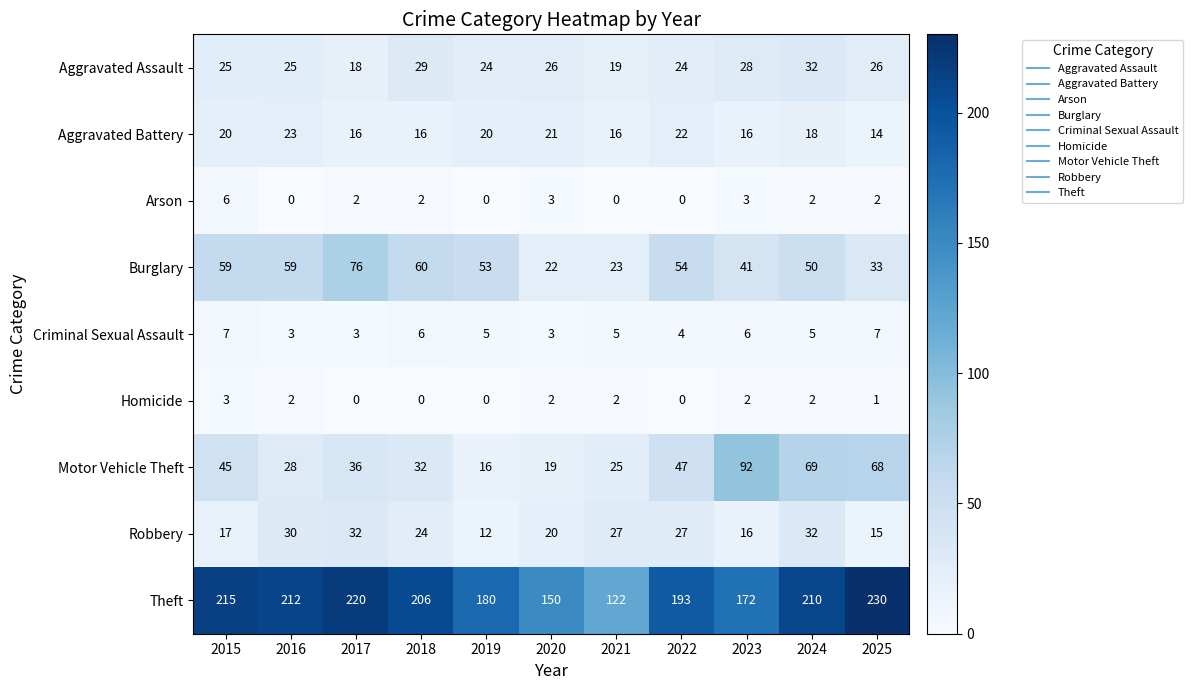

Where does the Burglary series first go above 53?

2015